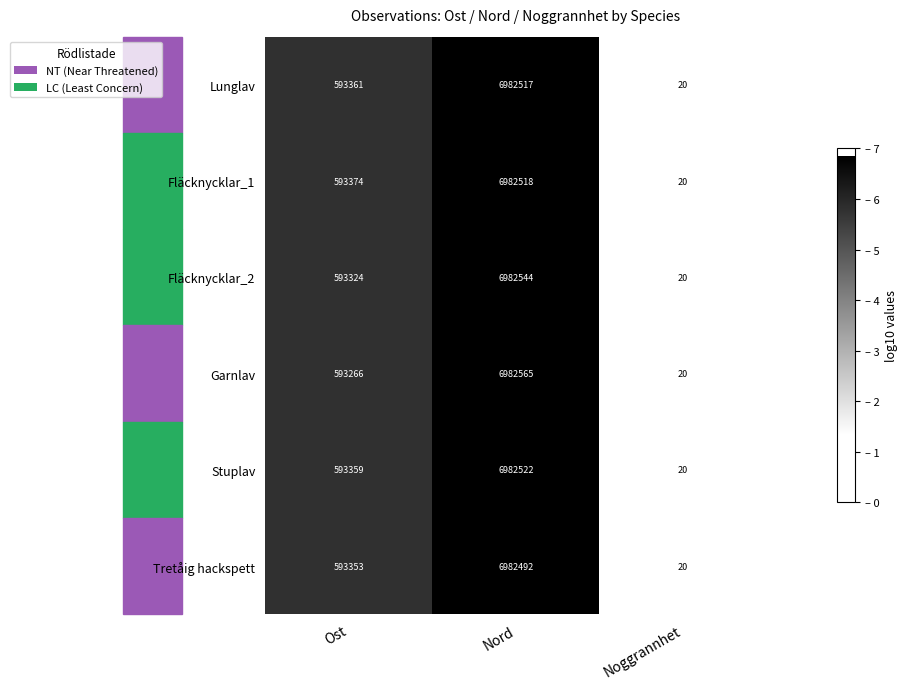

Rank the series by their maximum value, from lowest to highest.

Tretåig hackspett, Lunglav, Fläcknycklar_1, Stuplav, Fläcknycklar_2, Garnlav